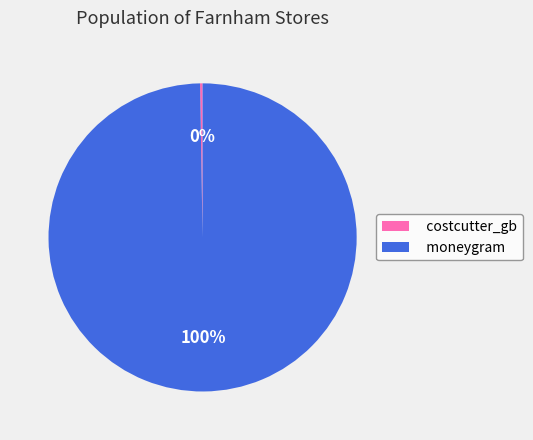

What is the majority slice?

moneygram